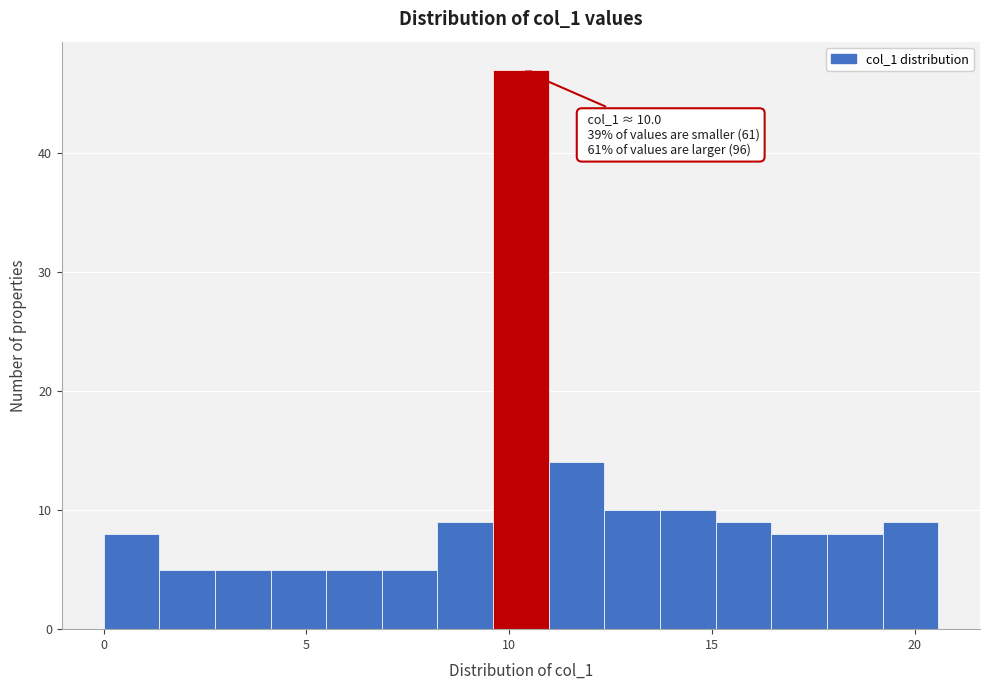

Around what value on the x-axis is the tallest bar? Give the approximate position of its centre, as read against the axis.

10.5